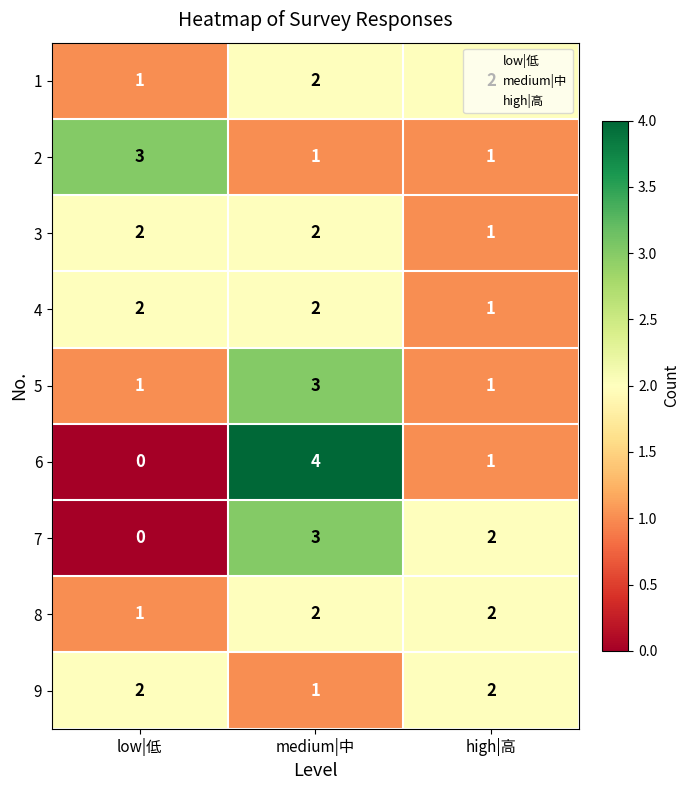

Which series has the widest spread of values?

6